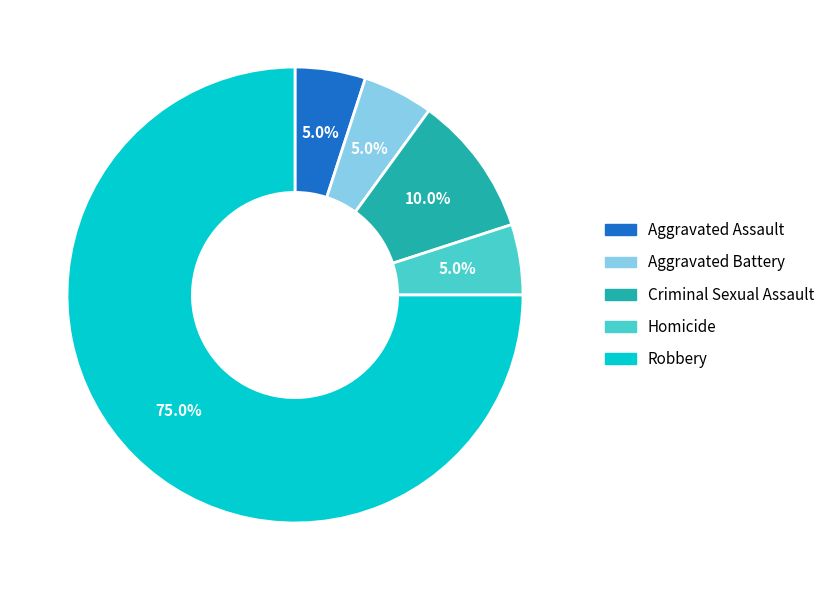

To the nearest percent, what percentage of the pie is Aggravated Battery?

5%